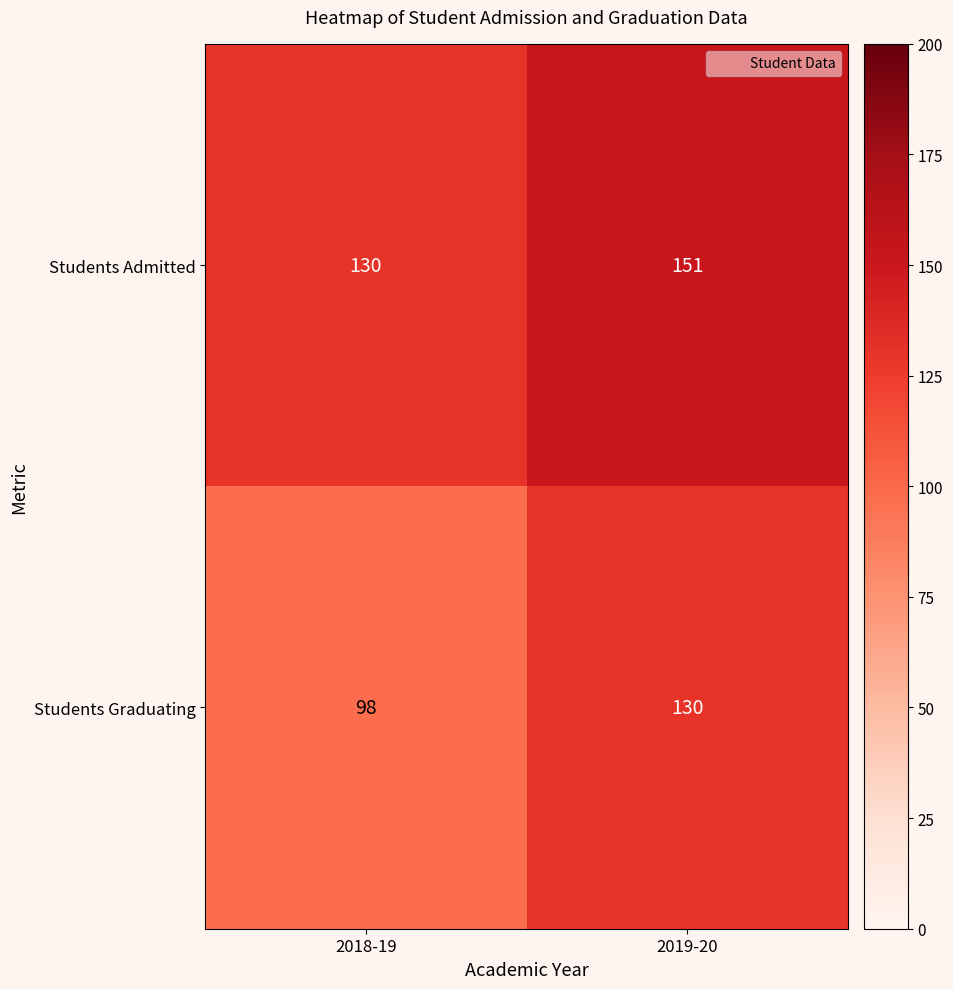

Which series has the largest total across all categories?

Students Admitted